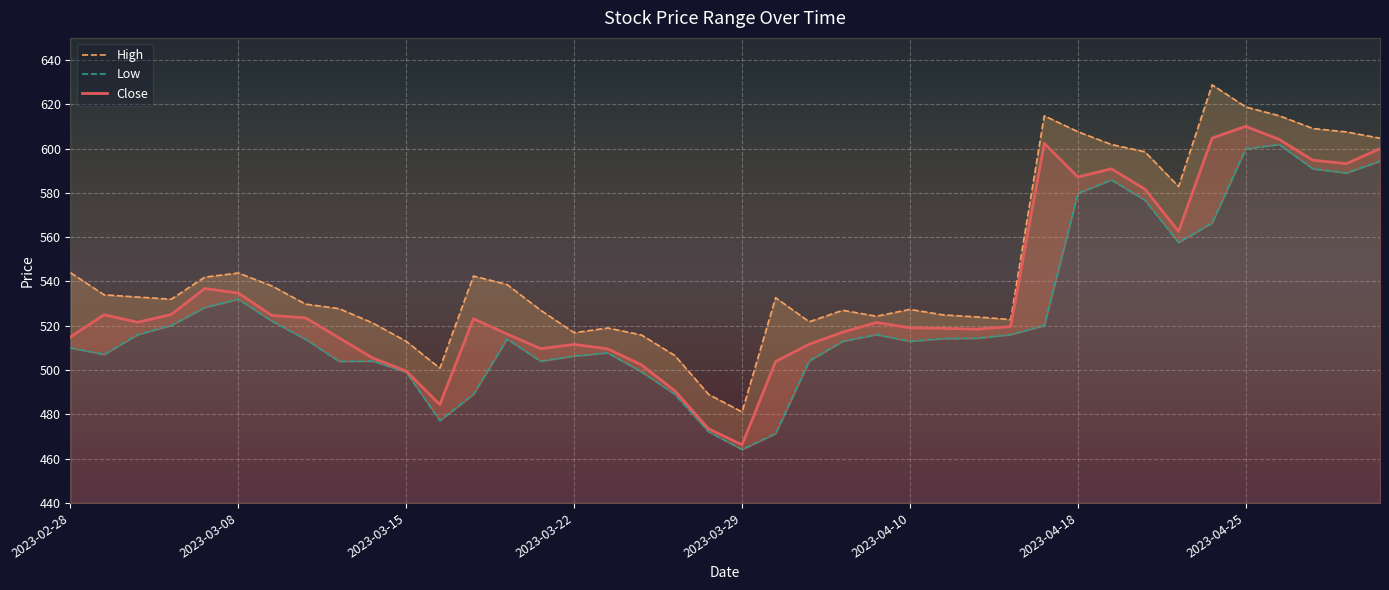

How many categories are shown in the chart?

40